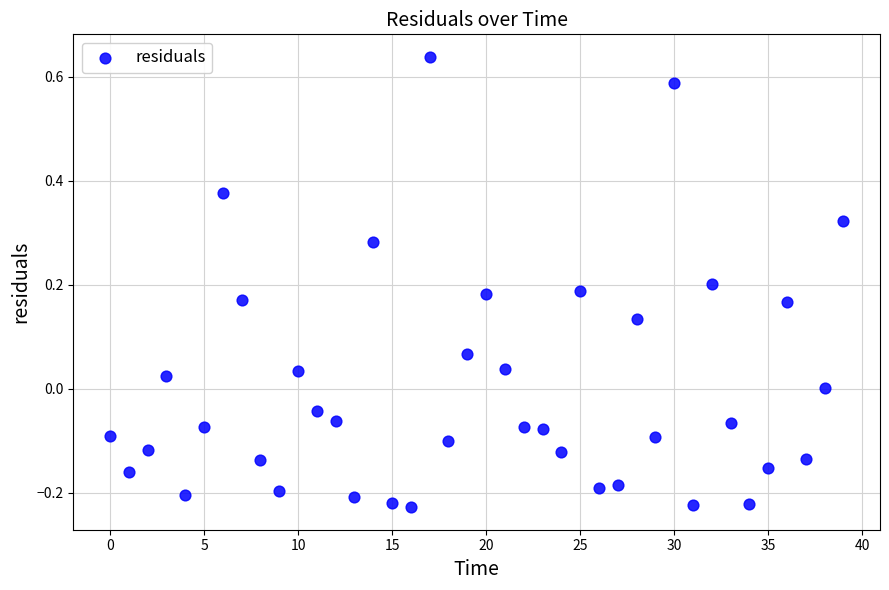

What is the range of Y values (max minus min)?

0.9